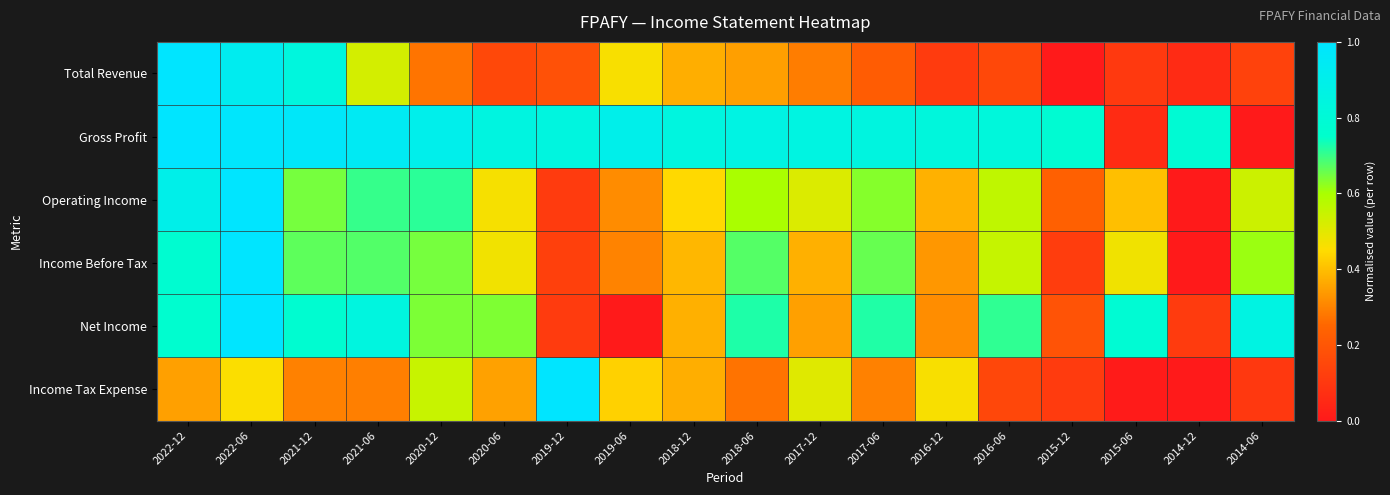

Which has a higher value, 2014-12 or 2021-06?

2021-06